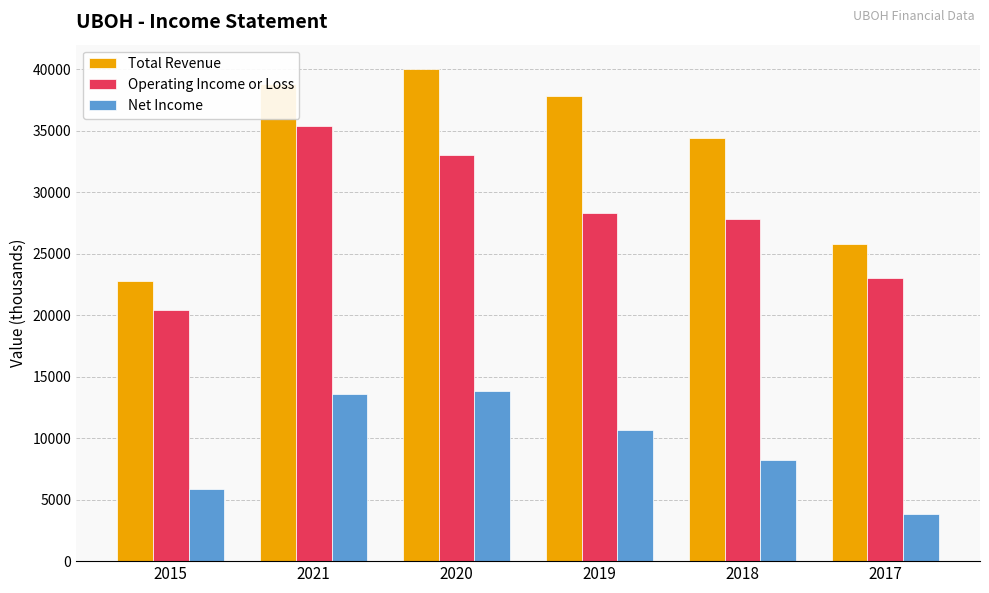

Rank the categories by Operating Income or Loss value from highest to lowest.

2021, 2020, 2019, 2018, 2017, 2015